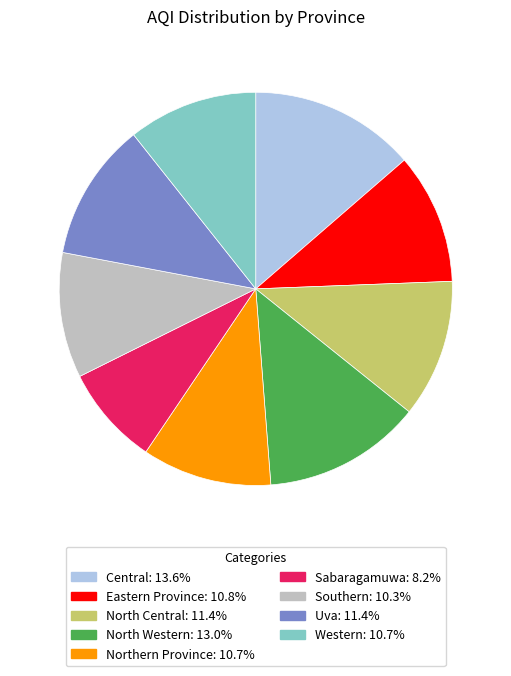

Does Western represent more than half of the total?

No